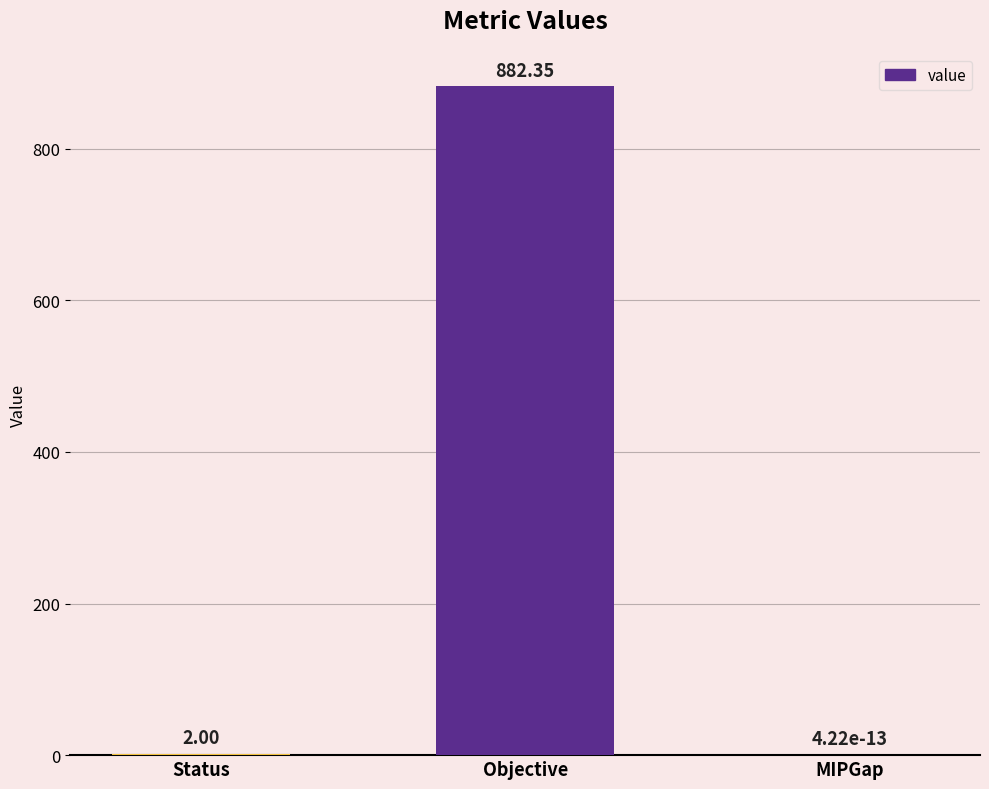

At which category does the chart reach its peak across all series?

Objective